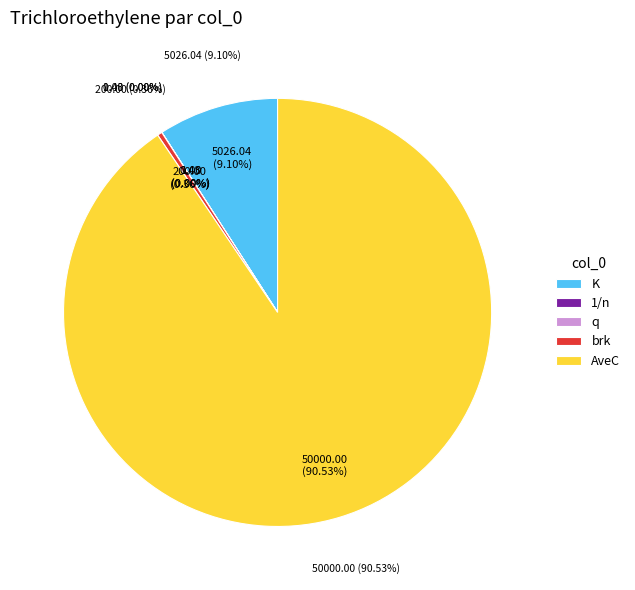

What is the largest slice in the pie chart?

AveC